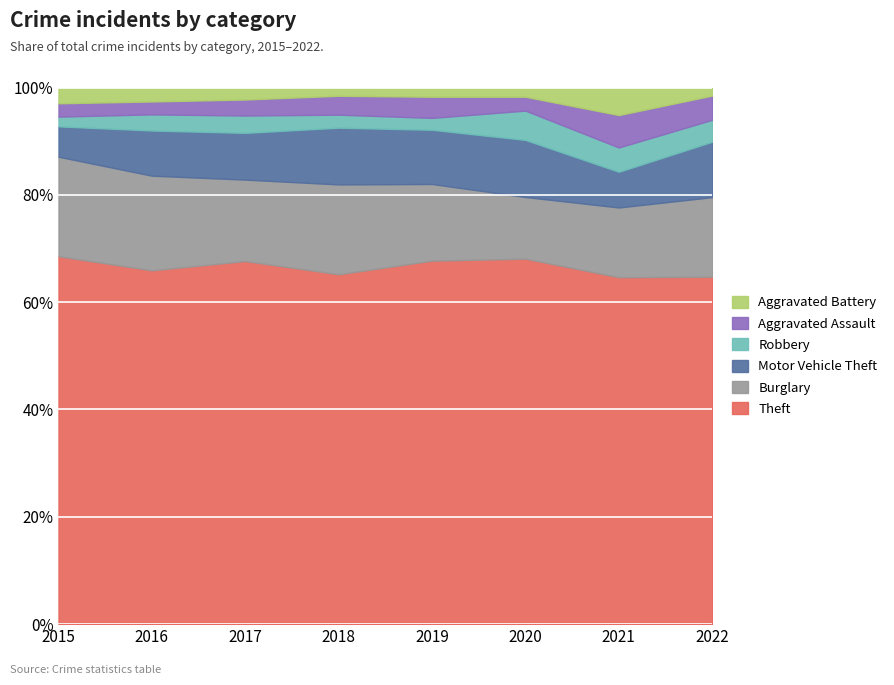

What is the highest value of the Theft series?

68.6